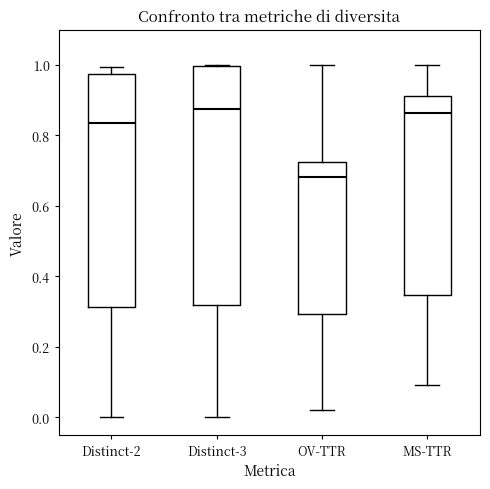

Where does the median line of the box for Distinct-2 sit on the y-axis? The values are not printed on the chart, so give them approximately, as read against the axis.

0.84